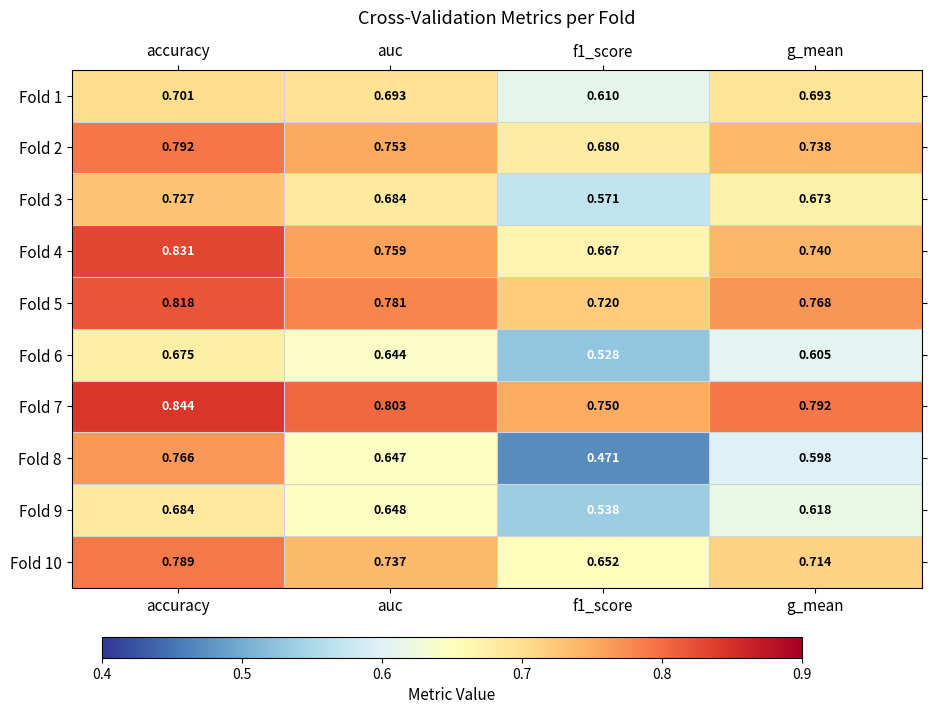

Which category has the highest value in the Fold 3 series?

accuracy